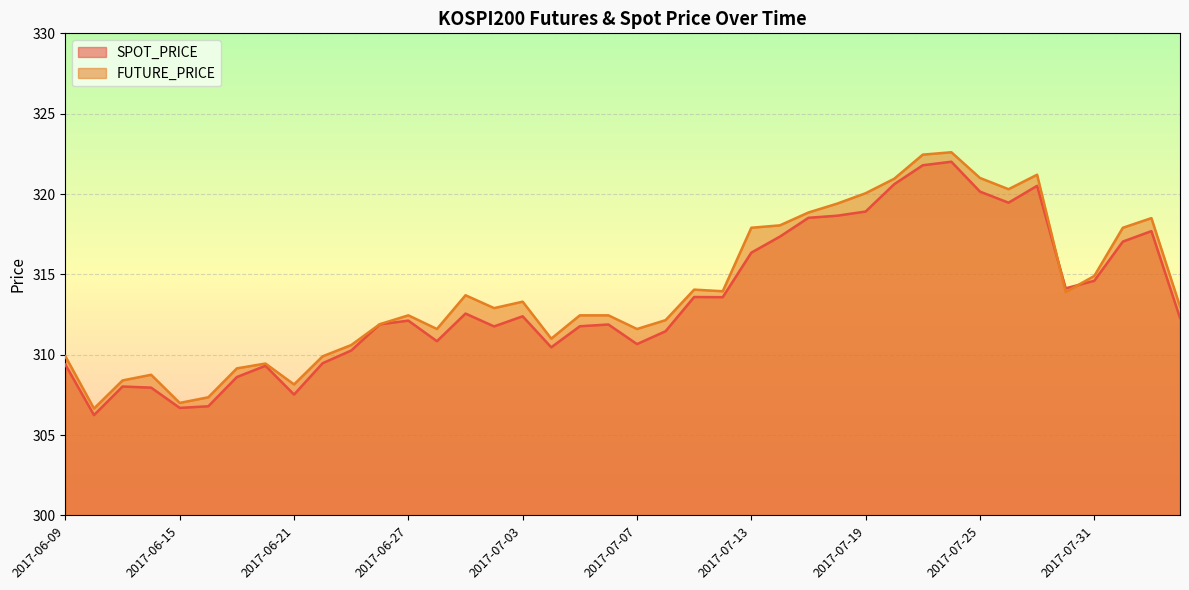

Reading right to left, list all the values displayed in this chart.

SPOT_PRICE: 2017-08-03=312.3	2017-08-02=317.7	2017-08-01=317.0	2017-07-31=314.6	2017-07-28=314.1	2017-07-27=320.5	2017-07-26=319.5	2017-07-25=320.1	2017-07-24=322.0	2017-07-21=321.8	2017-07-20=320.6	2017-07-19=318.9	2017-07-18=318.6	2017-07-17=318.5	2017-07-14=317.4	2017-07-13=316.4	2017-07-12=313.6	2017-07-11=313.6	2017-07-10=311.5	2017-07-07=310.7	2017-07-06=311.9	2017-07-05=311.8	2017-07-04=310.5	2017-07-03=312.4	2017-06-30=311.8	2017-06-29=312.6	2017-06-28=310.8	2017-06-27=312.1	2017-06-26=311.9	2017-06-23=310.3	2017-06-22=309.5	2017-06-21=307.5	2017-06-20=309.3	2017-06-19=308.6	2017-06-16=306.8	2017-06-15=306.7	2017-06-14=307.9	2017-06-13=308.0	2017-06-12=306.2	2017-06-09=309.4
FUTURE_PRICE: 2017-08-03=313.0	2017-08-02=318.5	2017-08-01=317.9	2017-07-31=314.9	2017-07-28=313.9	2017-07-27=321.2	2017-07-26=320.3	2017-07-25=321.0	2017-07-24=322.6	2017-07-21=322.4	2017-07-20=320.9	2017-07-19=320.1	2017-07-18=319.4	2017-07-17=318.9	2017-07-14=318.1	2017-07-13=317.9	2017-07-12=313.9	2017-07-11=314.1	2017-07-10=312.1	2017-07-07=311.6	2017-07-06=312.4	2017-07-05=312.4	2017-07-04=311.0	2017-07-03=313.3	2017-06-30=312.9	2017-06-29=313.7	2017-06-28=311.6	2017-06-27=312.4	2017-06-26=311.9	2017-06-23=310.6	2017-06-22=309.9	2017-06-21=308.1	2017-06-20=309.4	2017-06-19=309.1	2017-06-16=307.4	2017-06-15=307.0	2017-06-14=308.8	2017-06-13=308.4	2017-06-12=306.6	2017-06-09=309.9